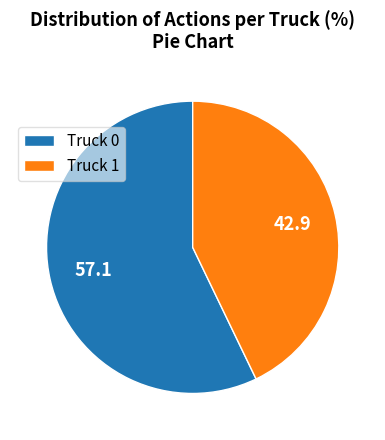

Which category has the biggest portion of the pie?

Truck 0